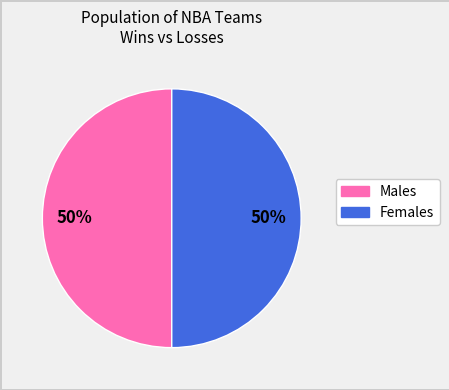

To the nearest percent, what is the average slice percentage?

50%